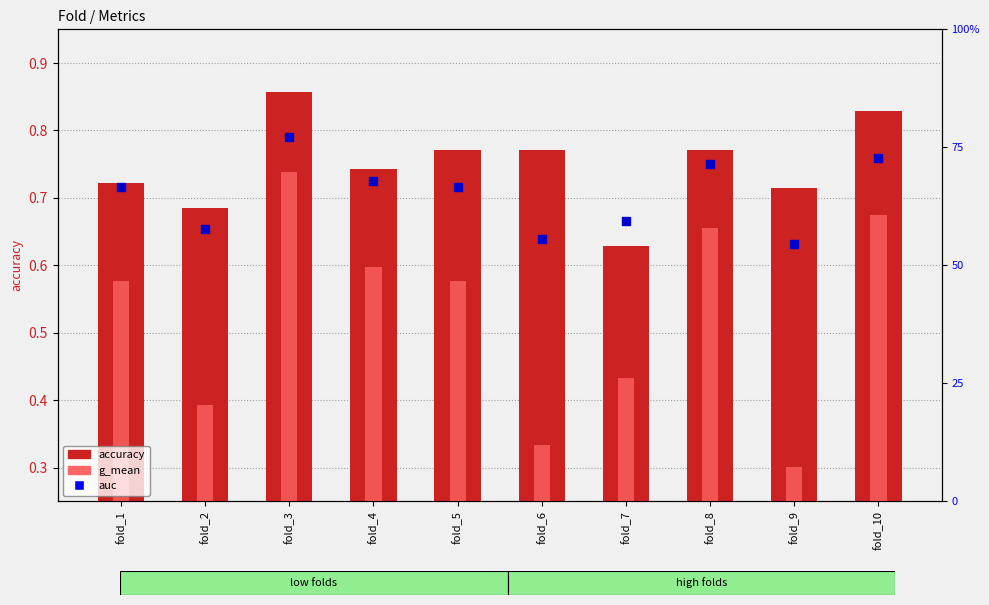

Which series has the largest total across all categories?

accuracy